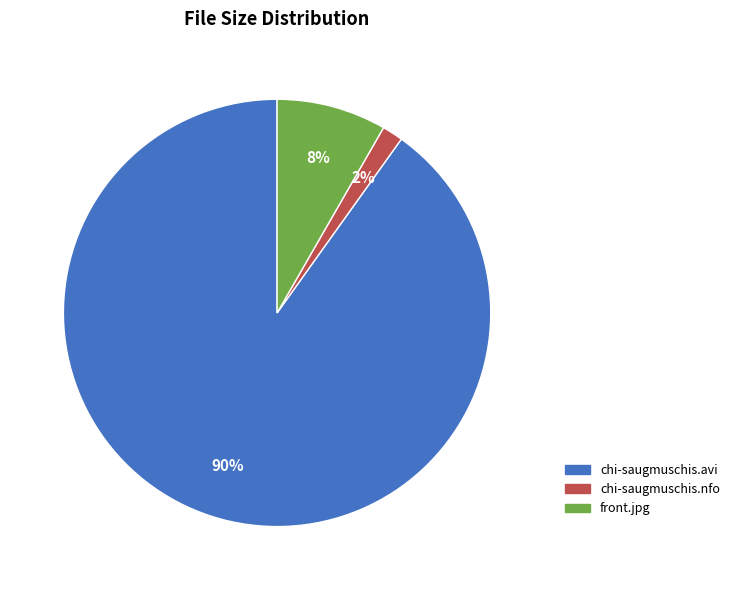

Which has a higher value, chi-saugmuschis.nfo or front.jpg?

front.jpg